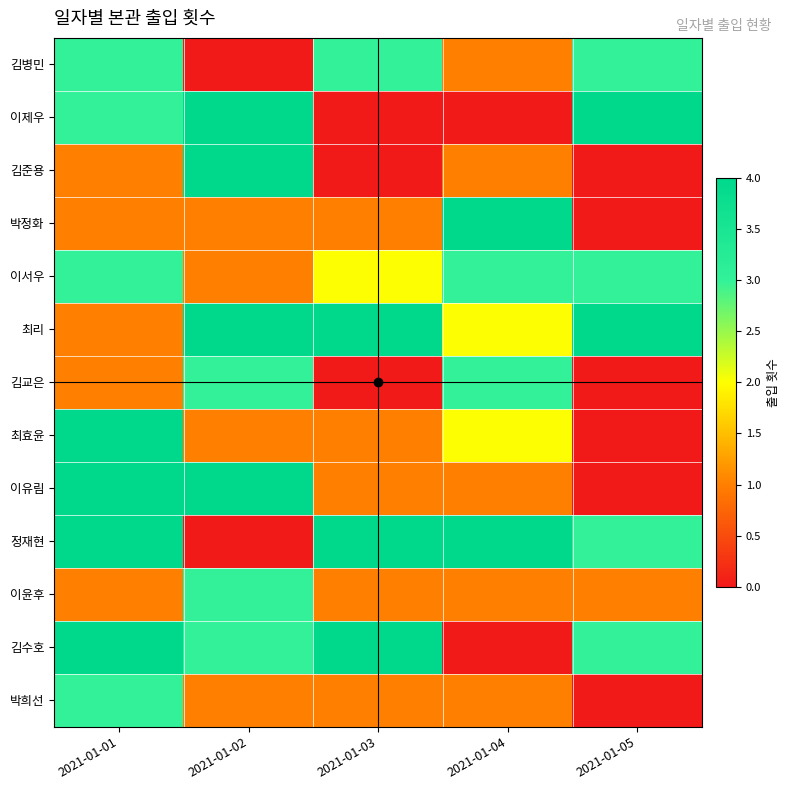

Reading left to right, extract all data points from this chart.

김병민: 2021-01-01=3	2021-01-02=0	2021-01-03=3	2021-01-04=1	2021-01-05=3
이제우: 2021-01-01=3	2021-01-02=4	2021-01-03=0	2021-01-04=0	2021-01-05=4
김준용: 2021-01-01=1	2021-01-02=4	2021-01-03=0	2021-01-04=1	2021-01-05=0
박정화: 2021-01-01=1	2021-01-02=1	2021-01-03=1	2021-01-04=4	2021-01-05=0
이서우: 2021-01-01=3	2021-01-02=1	2021-01-03=2	2021-01-04=3	2021-01-05=3
최리: 2021-01-01=1	2021-01-02=4	2021-01-03=4	2021-01-04=2	2021-01-05=4
김교은: 2021-01-01=1	2021-01-02=3	2021-01-03=0	2021-01-04=3	2021-01-05=0
최효윤: 2021-01-01=4	2021-01-02=1	2021-01-03=1	2021-01-04=2	2021-01-05=0
이유림: 2021-01-01=4	2021-01-02=4	2021-01-03=1	2021-01-04=1	2021-01-05=0
정재현: 2021-01-01=4	2021-01-02=0	2021-01-03=4	2021-01-04=4	2021-01-05=3
이윤후: 2021-01-01=1	2021-01-02=3	2021-01-03=1	2021-01-04=1	2021-01-05=1
김수호: 2021-01-01=4	2021-01-02=3	2021-01-03=4	2021-01-04=0	2021-01-05=3
박희선: 2021-01-01=3	2021-01-02=1	2021-01-03=1	2021-01-04=1	2021-01-05=0